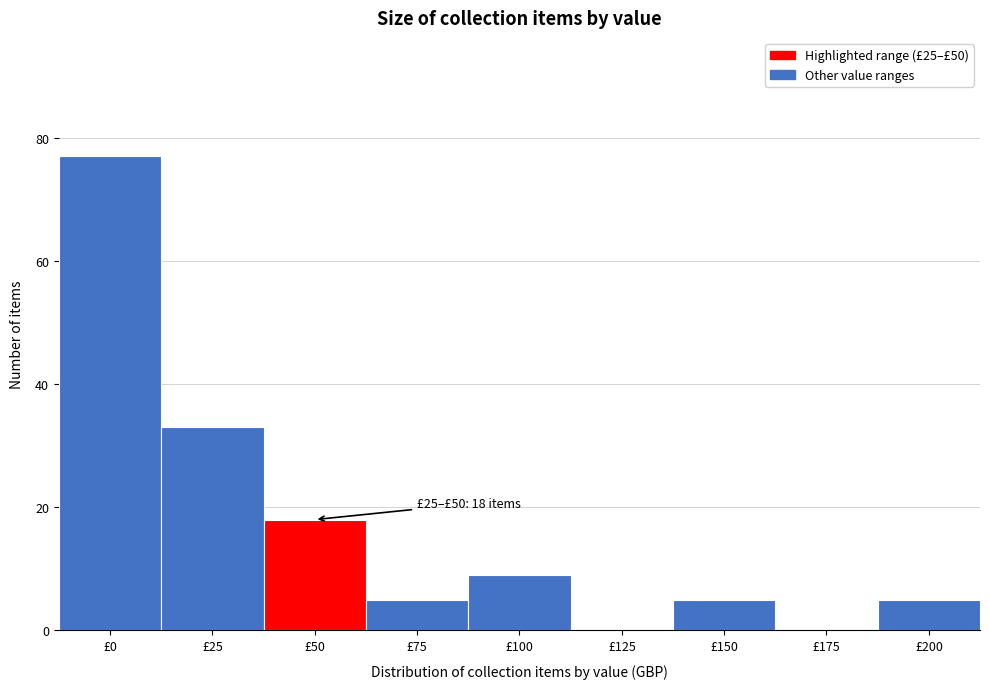

Reading left to right, what are all the values shown in this chart?

£0=77	£25=33	£50=18	£75=5	£100=9	£125=0	£150=5	£175=0	£200=5